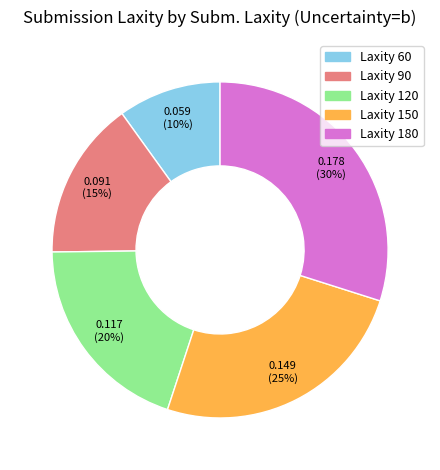

How many segments does this pie chart have?

5